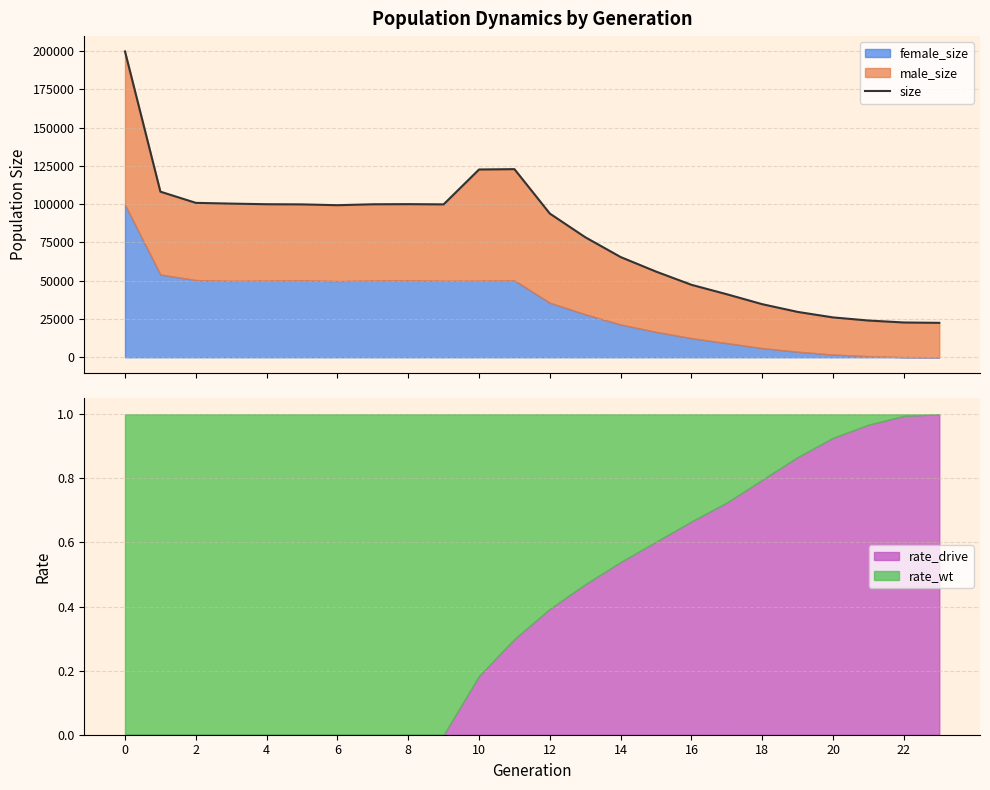

True or false: the data has more than 2 interior local peaks.

False